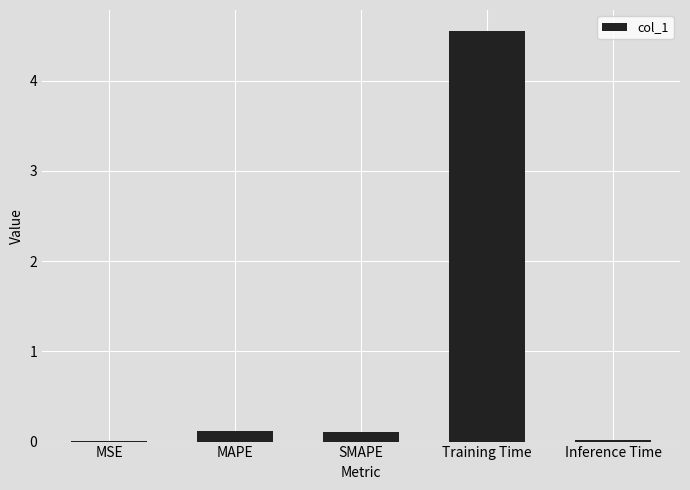

Between Inference Time and Training Time, which is larger?

Training Time